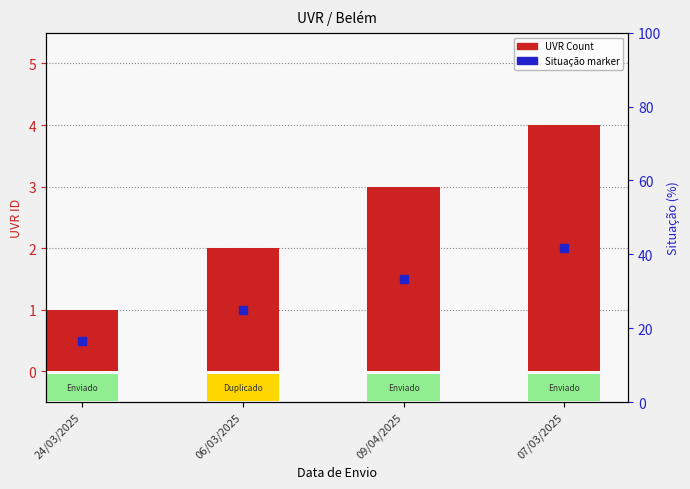

True or false: the data shows 4 at 07/03/2025.

True